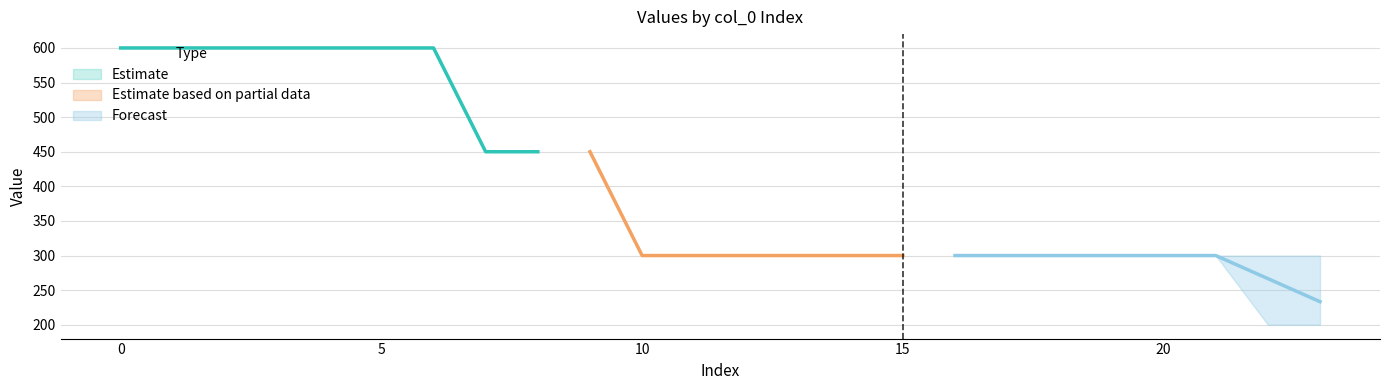

What is the lowest value of the Estimate series?

450